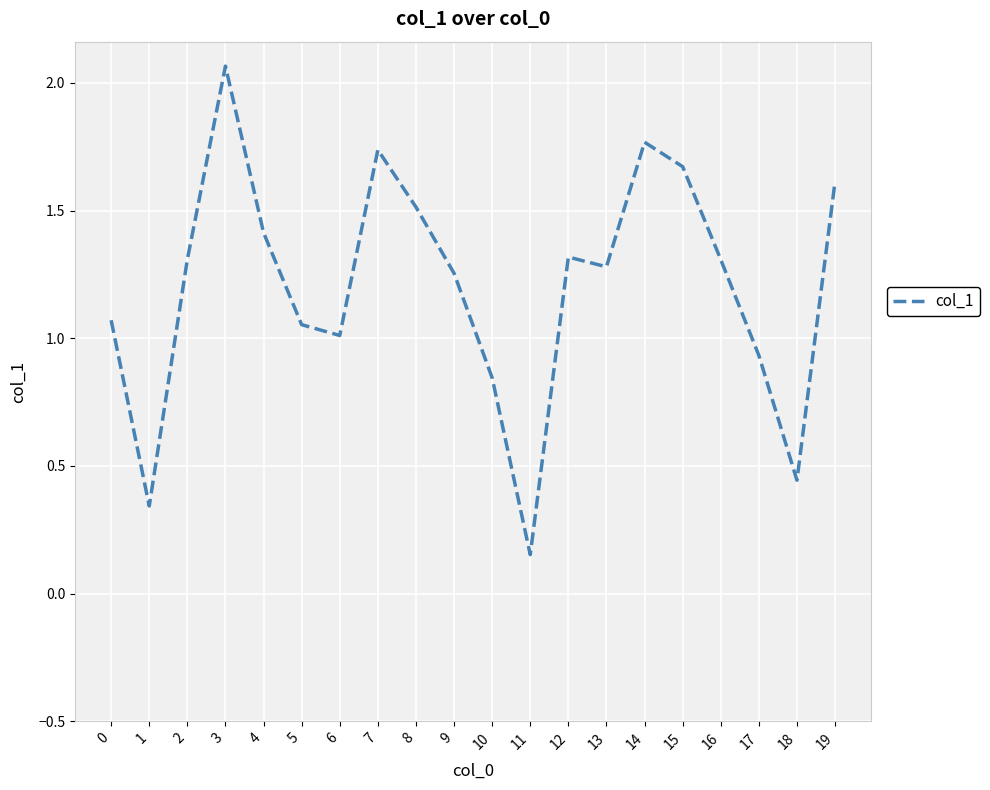

What is the difference between the values at 1 and 5?

0.7